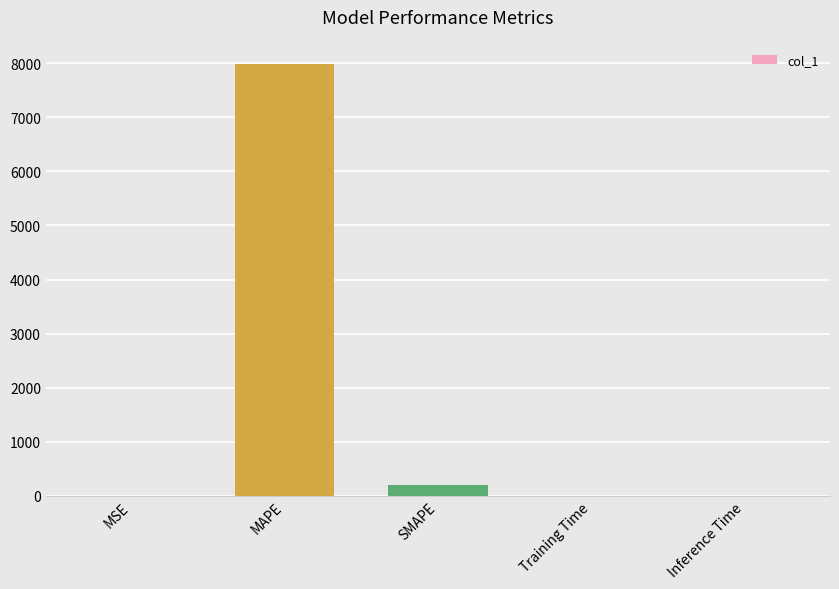

Between MSE and SMAPE, which is larger?

SMAPE